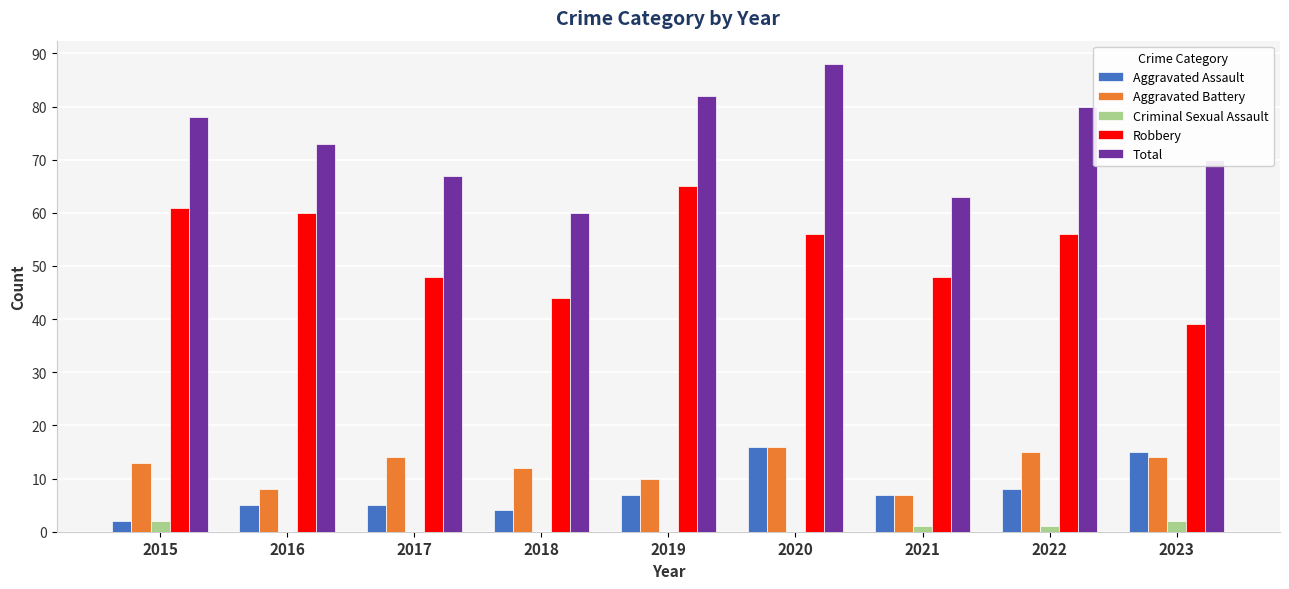

What is the maximum value for Aggravated Assault?

16